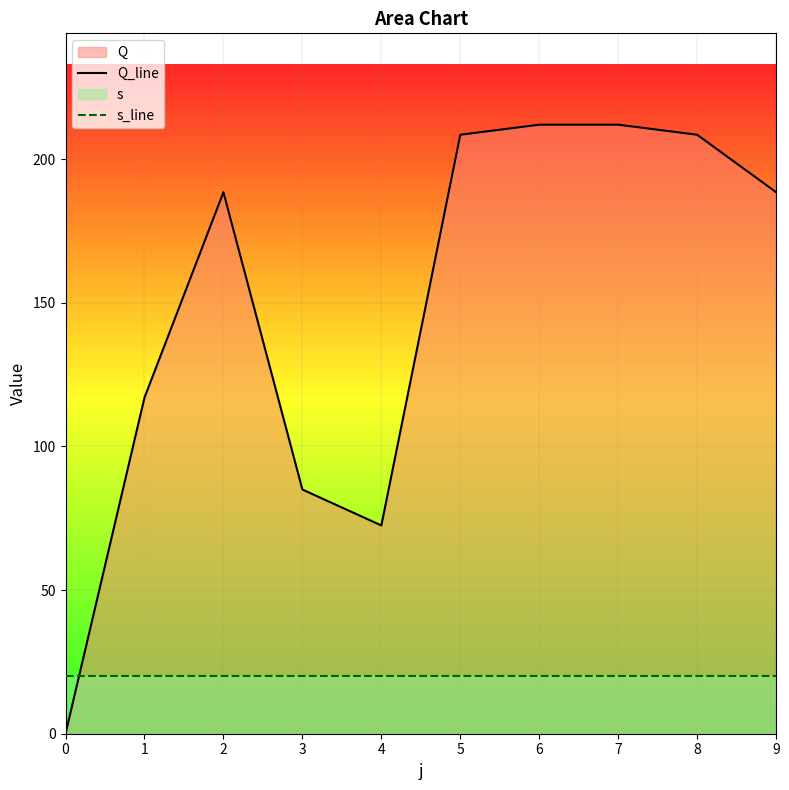

Is the value of s_line at 0 greater than the value of Q_line at 1?

No